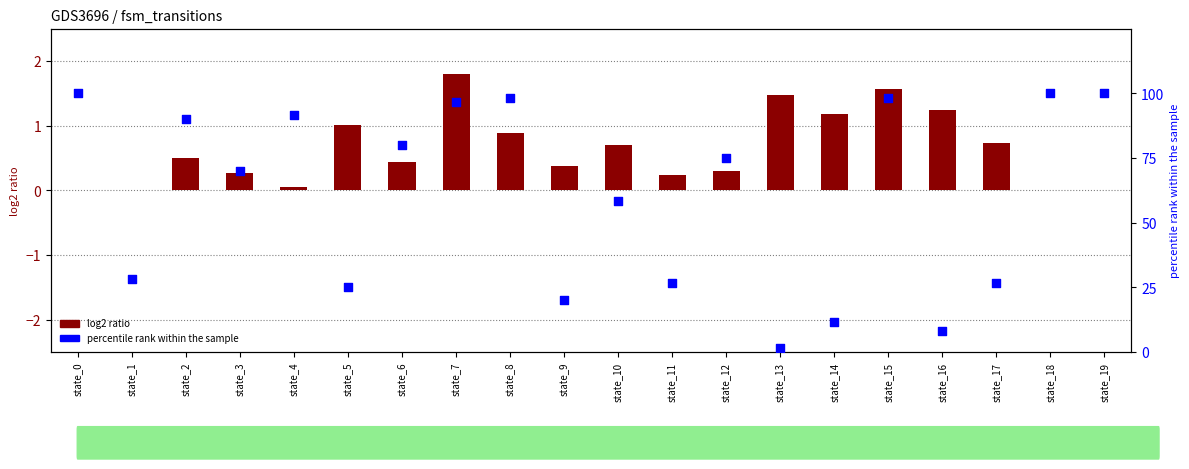

Is the value of log2 ratio at state_12 greater than the value of percentile rank within the sample at state_2?

No